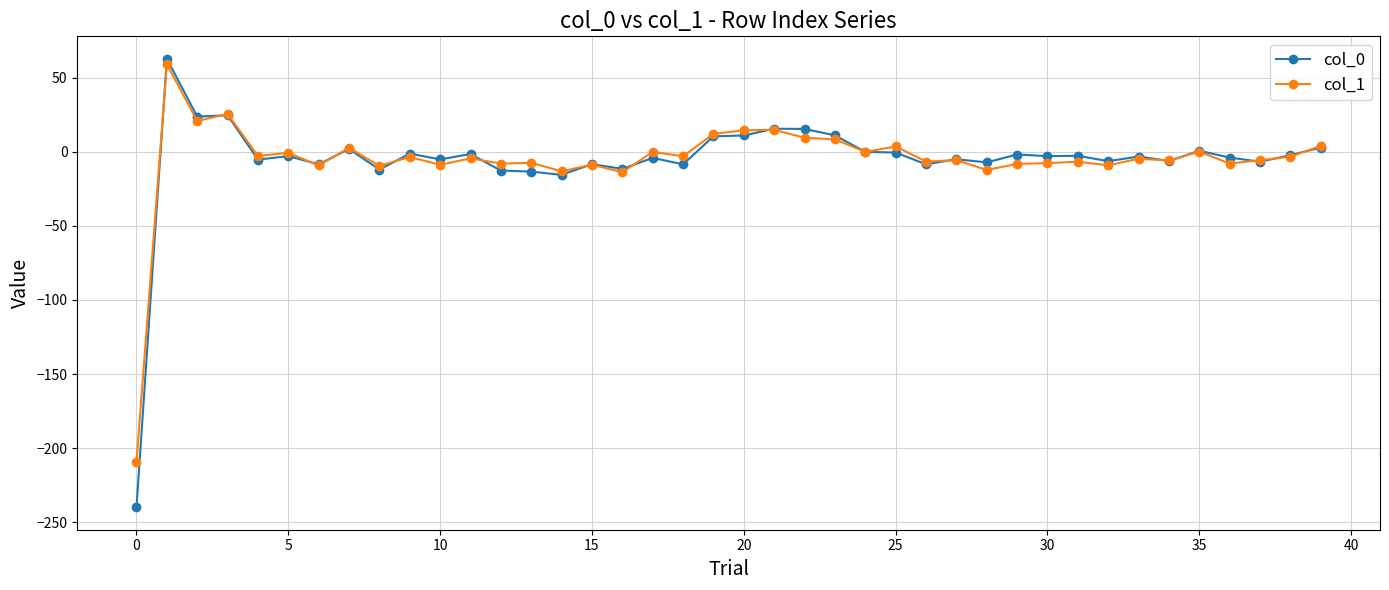

Which series has the largest range (max minus min)?

col_0